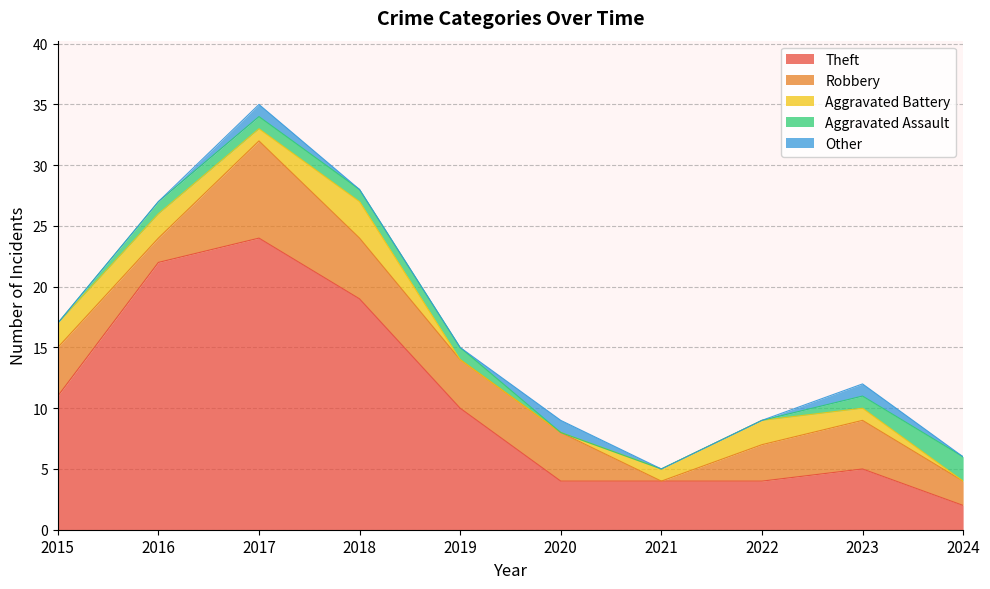

Which series has the largest total across all categories?

Theft